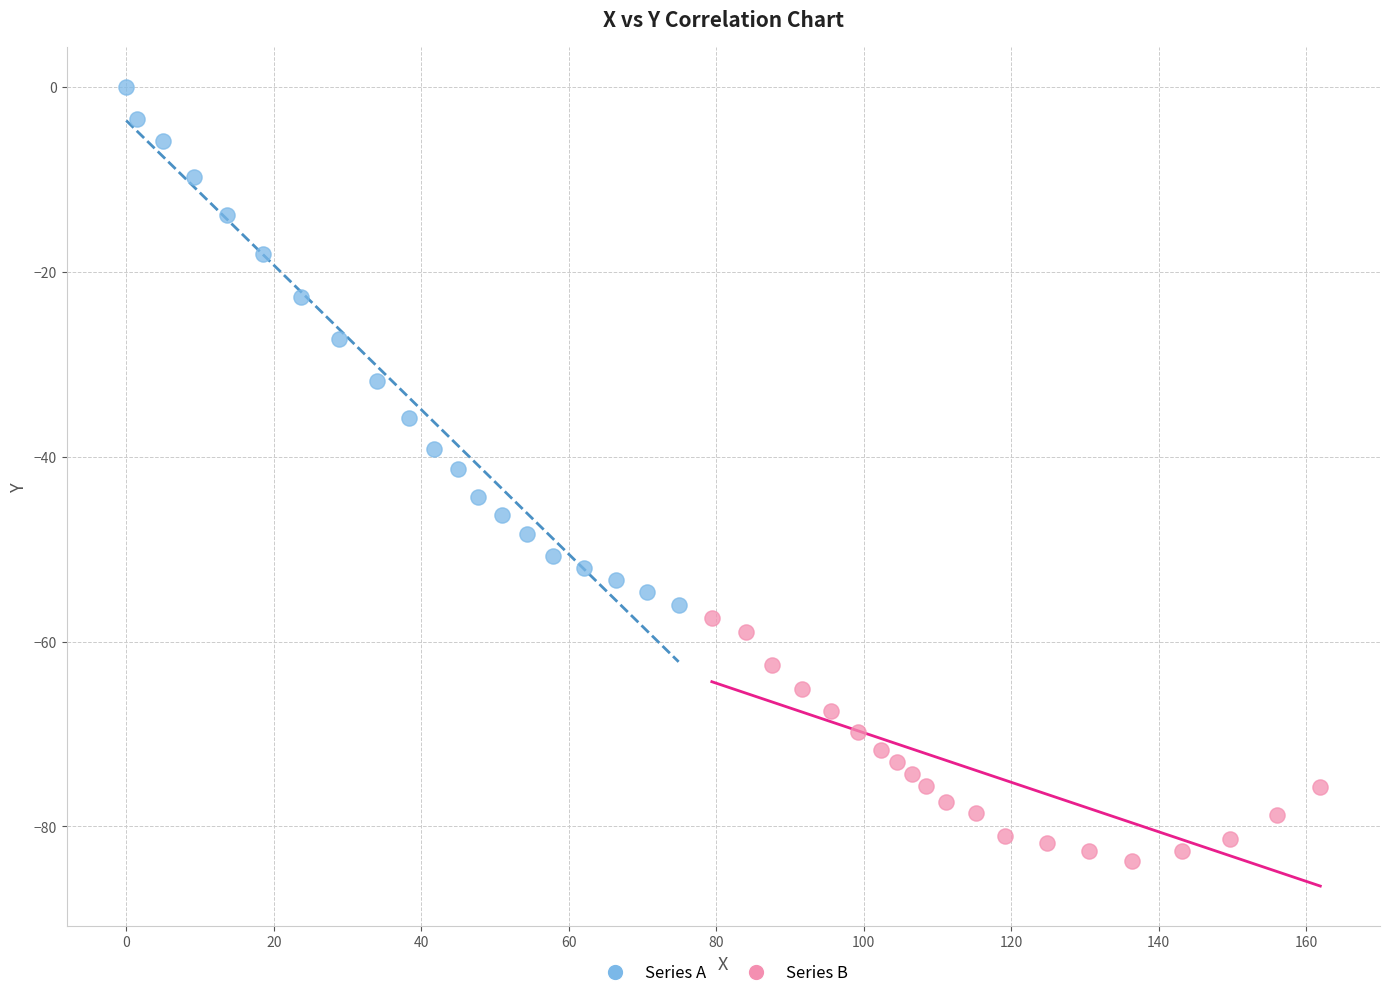

Which series has the largest Y range (max minus min)?

Series A